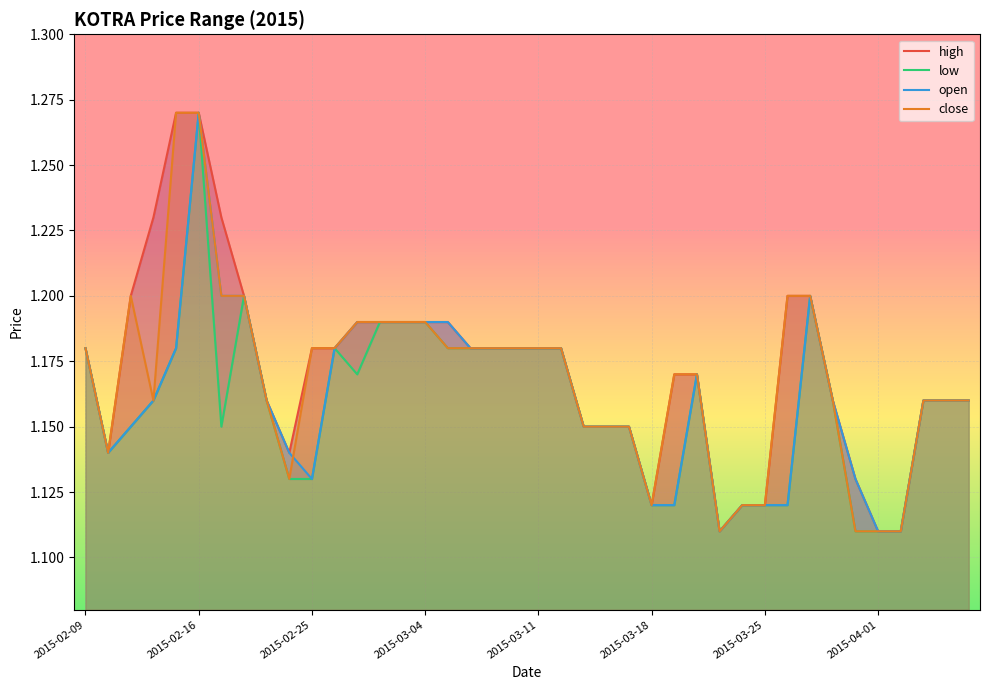

Is it true that open equals 0.2 at 34?

False